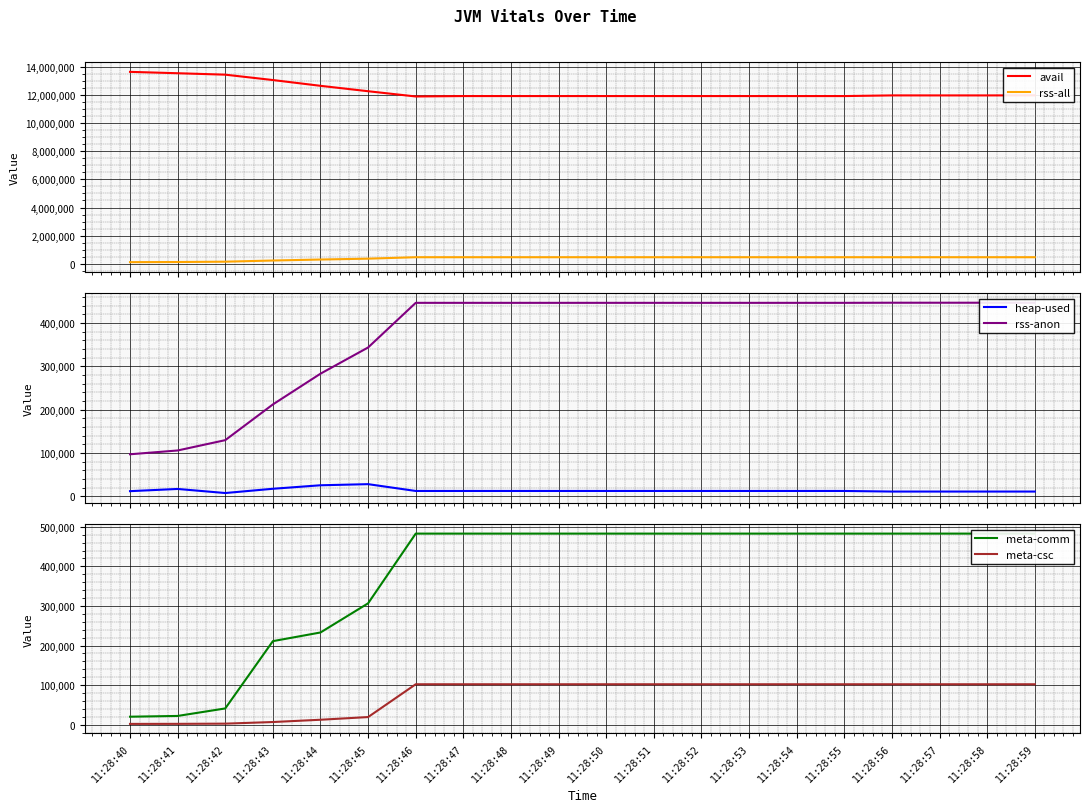

What is the minimum value for heap-used?

7408